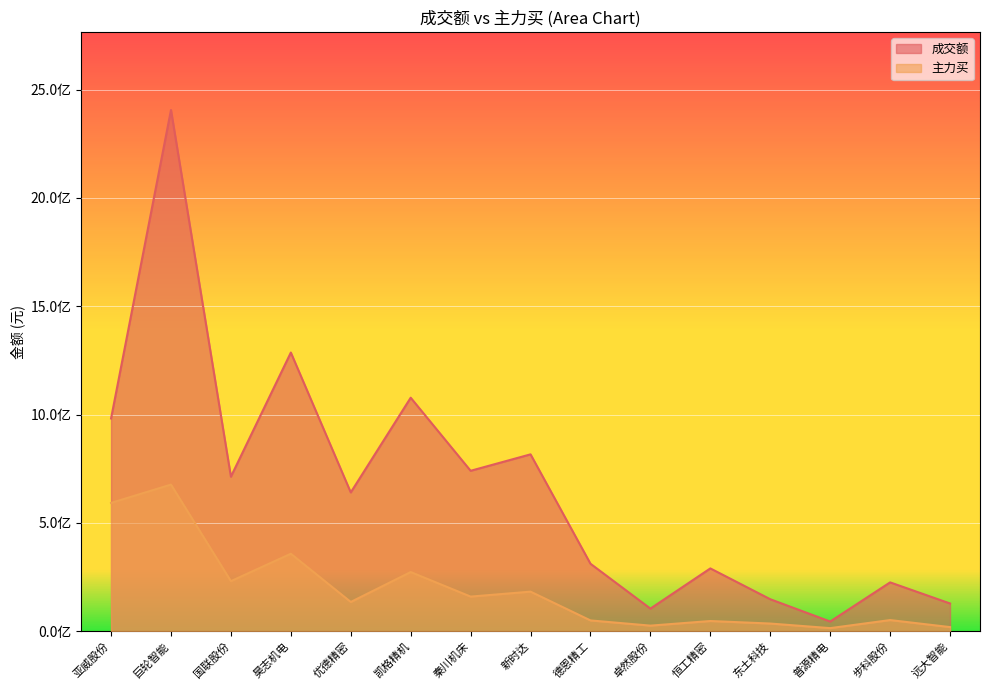

What is the label of the 4th point from the right?

东土科技